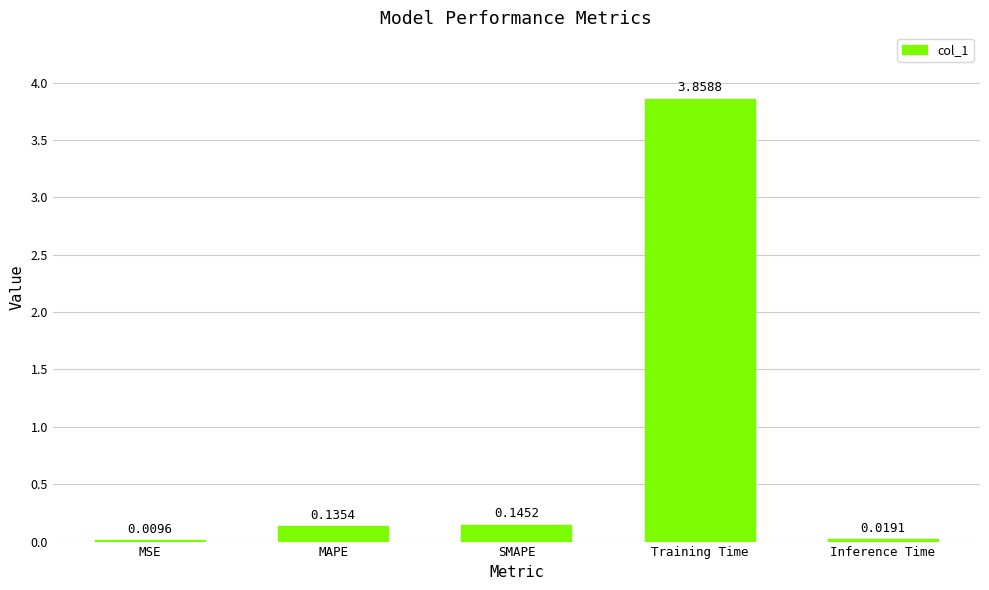

Which label corresponds to the largest value in the chart?

Training Time